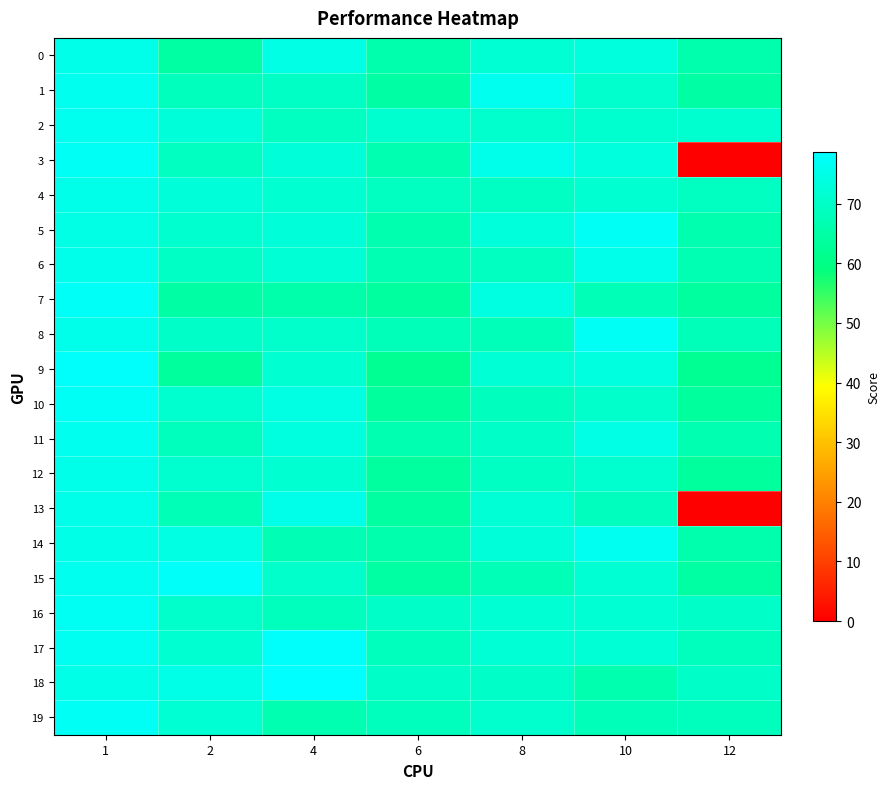

Which series has the largest range (max minus min)?

3